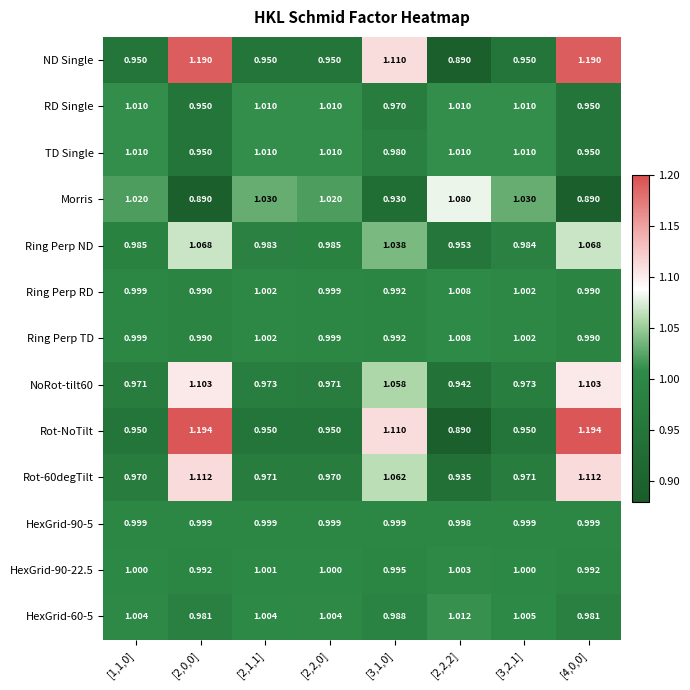

What is the spread (max minus min) of values at [2,2,0]?

0.1